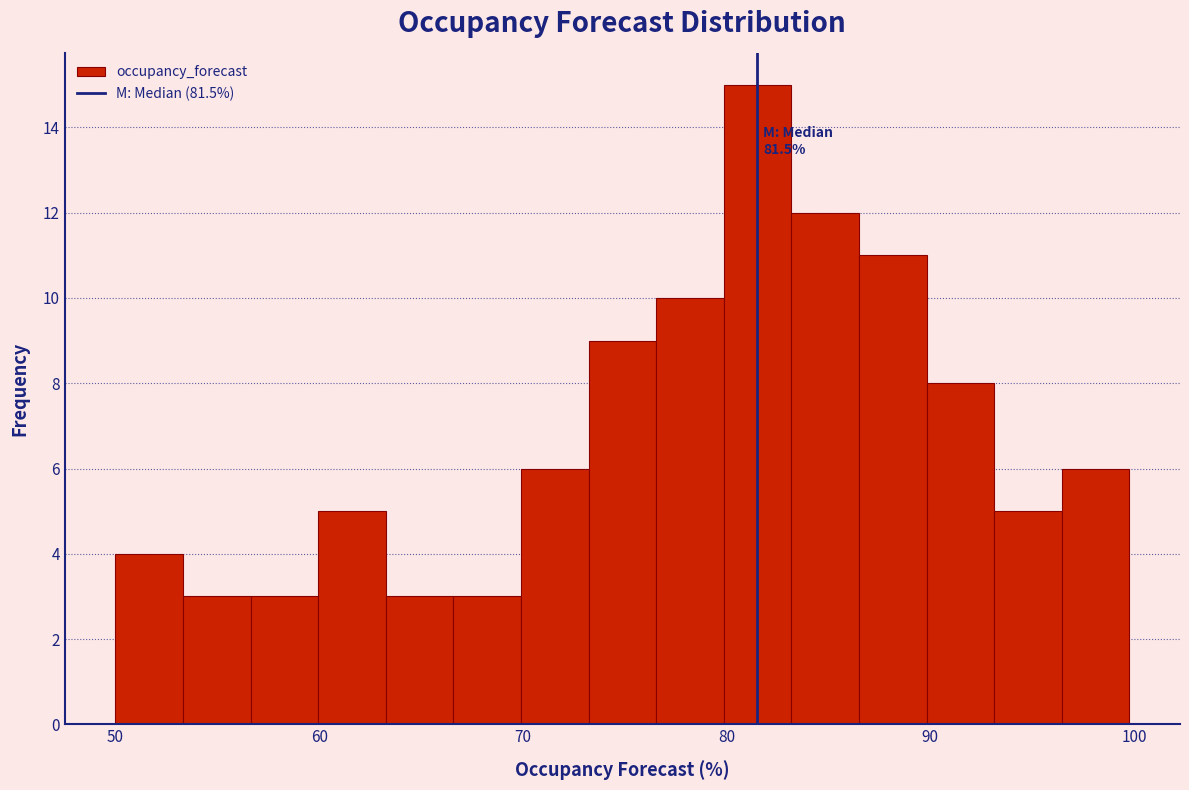

Read against the x-axis, roughly where is the centre of the tallest bar?

82